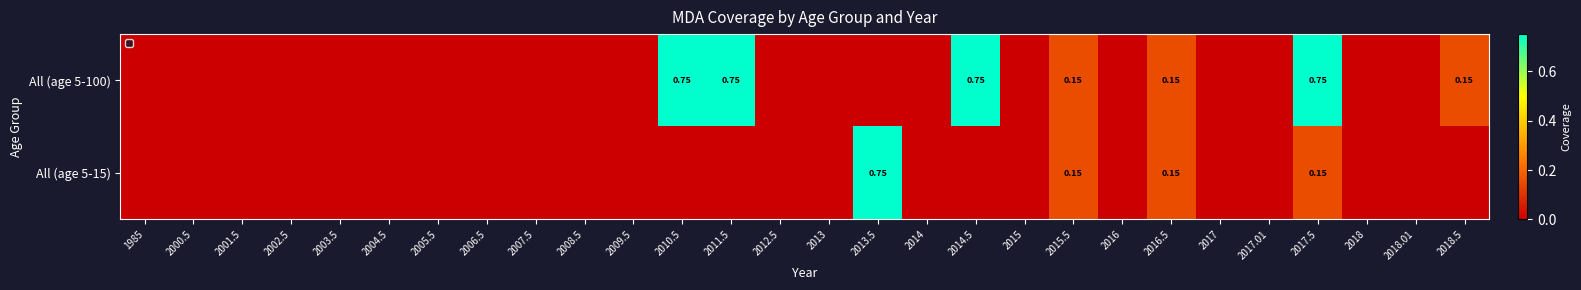

How many categories are shown in the chart?

28